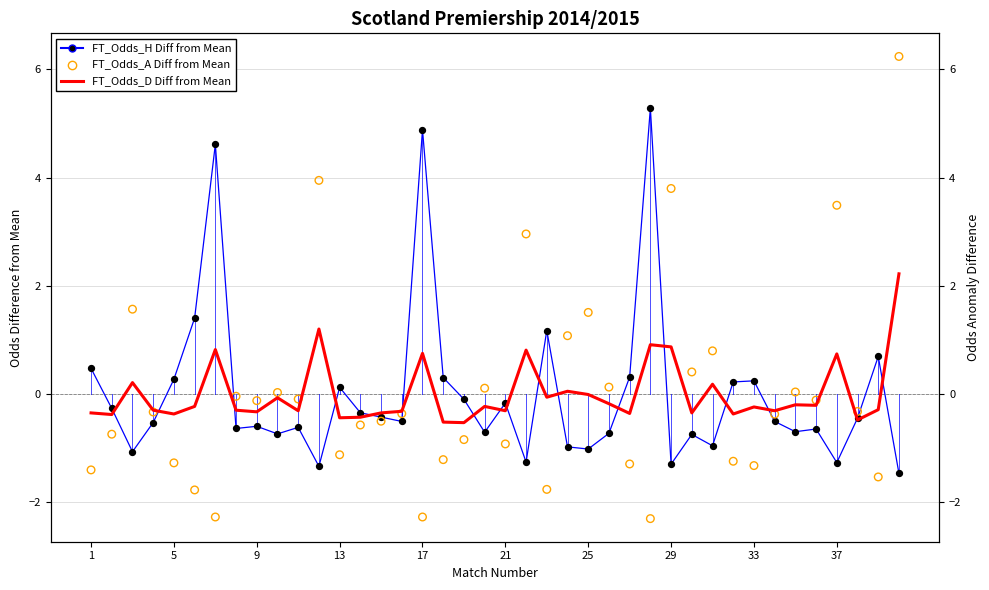

Which series has the largest total across all categories?

FT_Odds_H Diff from Mean